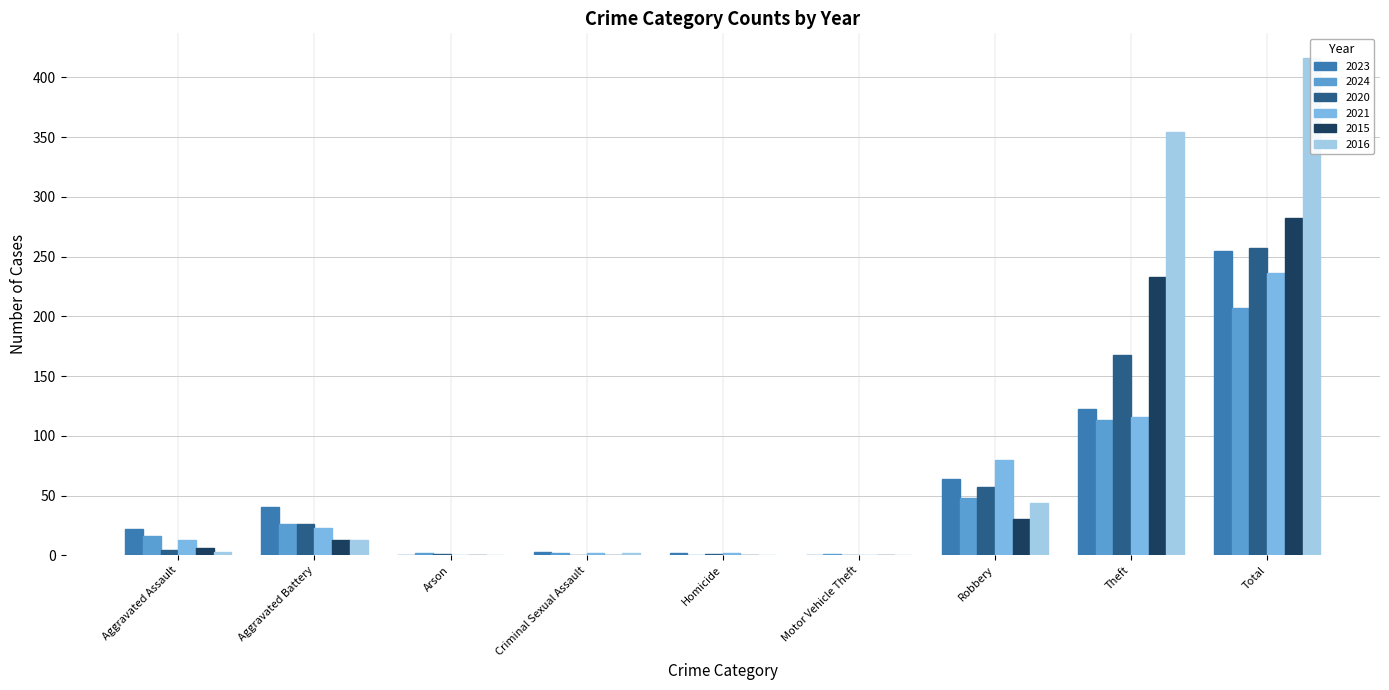

Which has a higher value, Criminal Sexual Assault or Motor Vehicle Theft?

Criminal Sexual Assault